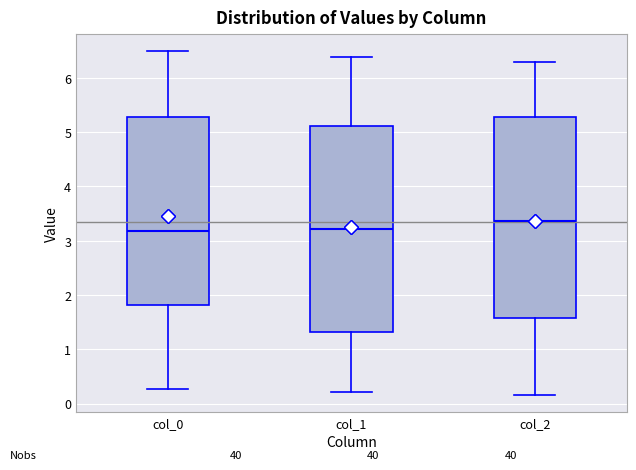

Comparing the boxes themselves (not the whiskers), which one is the tallest?

col_1